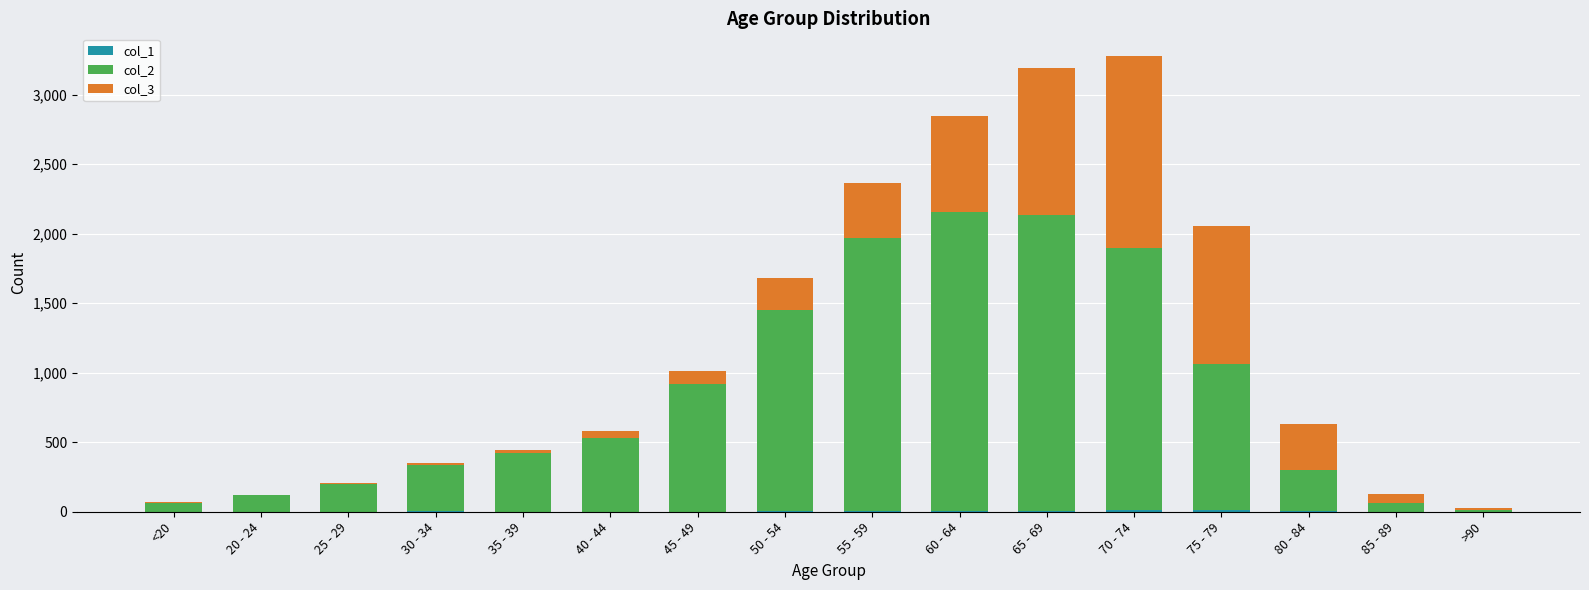

How many distinct data groups are displayed?

3